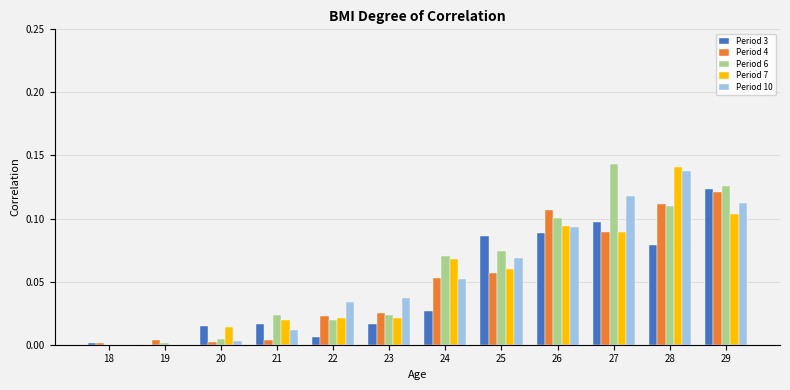

How many values in Period 6 are above zero?

11